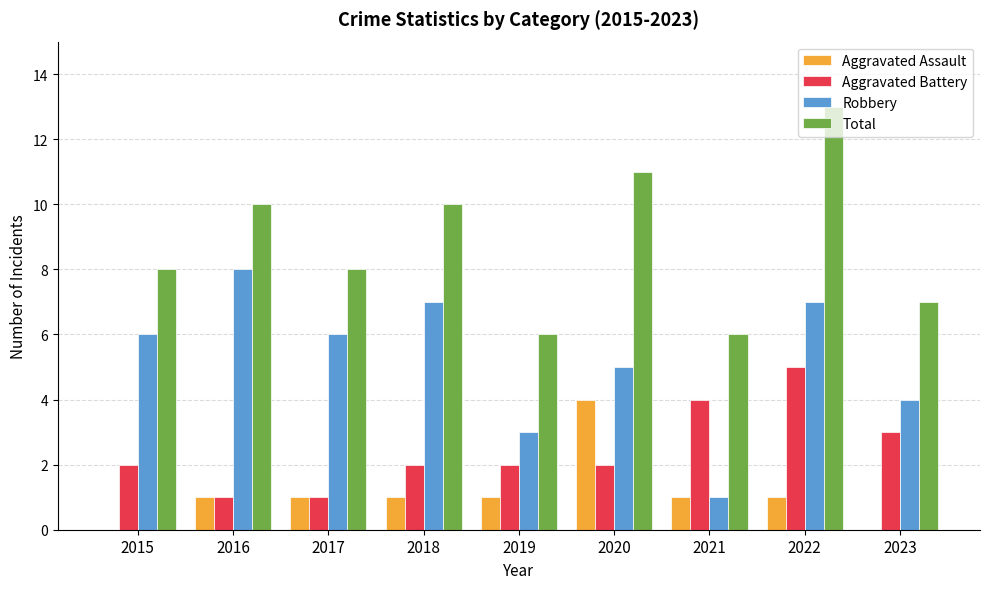

How many data points does each series have?

9